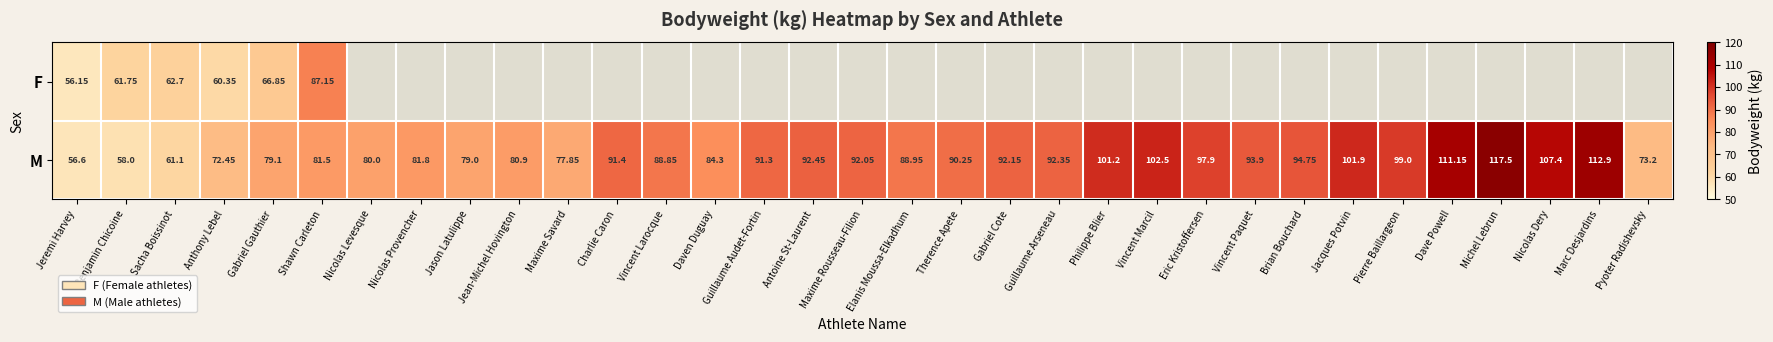

At which label does M reach its minimum?

Jeremi Harvey